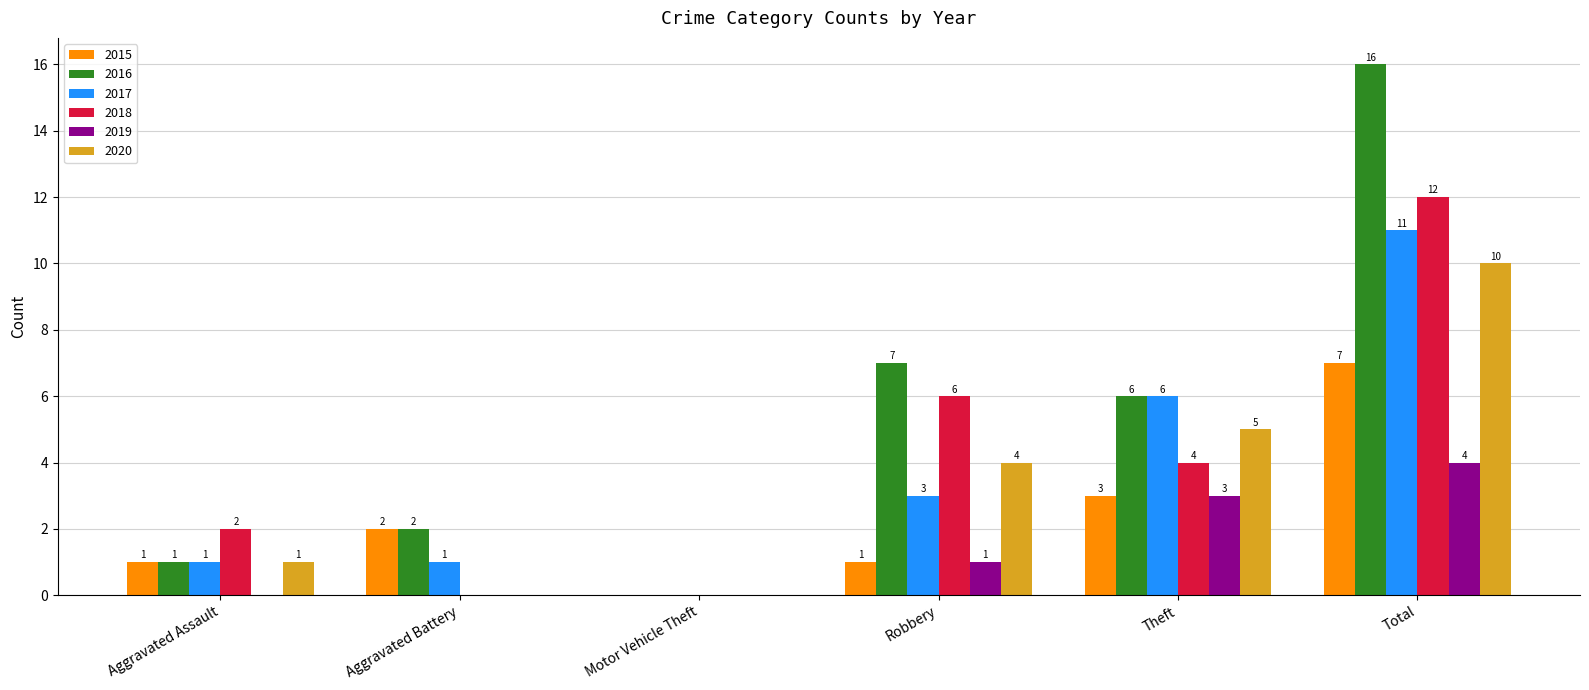

What is the difference between the 2016 values at Aggravated Battery and Theft?

4